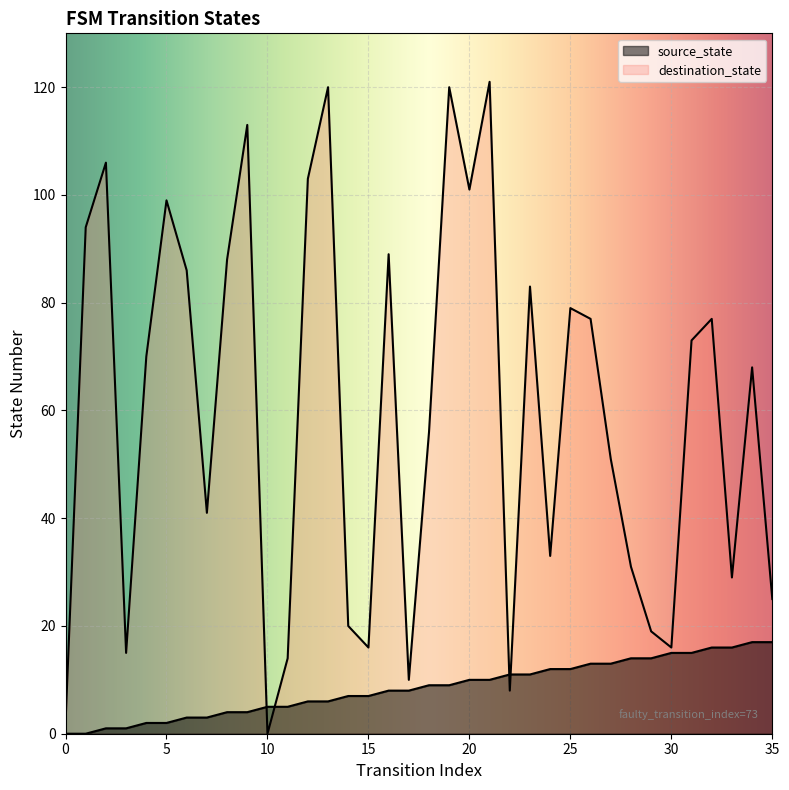

Which series has the largest range (max minus min)?

destination_state